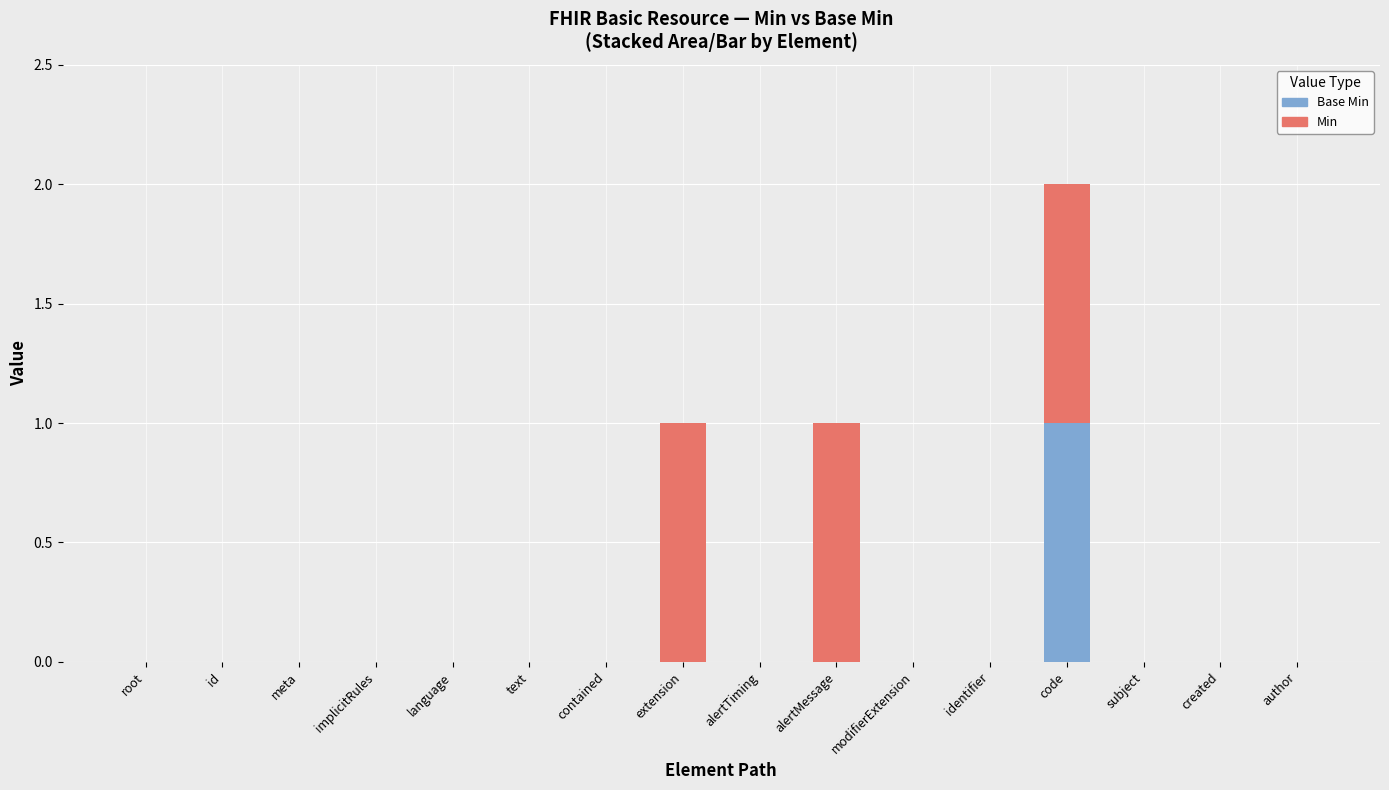

At which category is the sum across all series the highest?

code